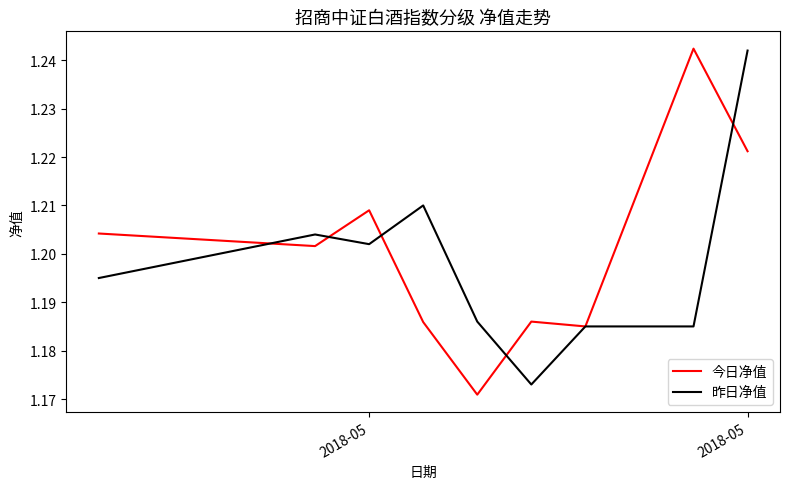

What are all the series names shown in the legend?

今日净值, 昨日净值